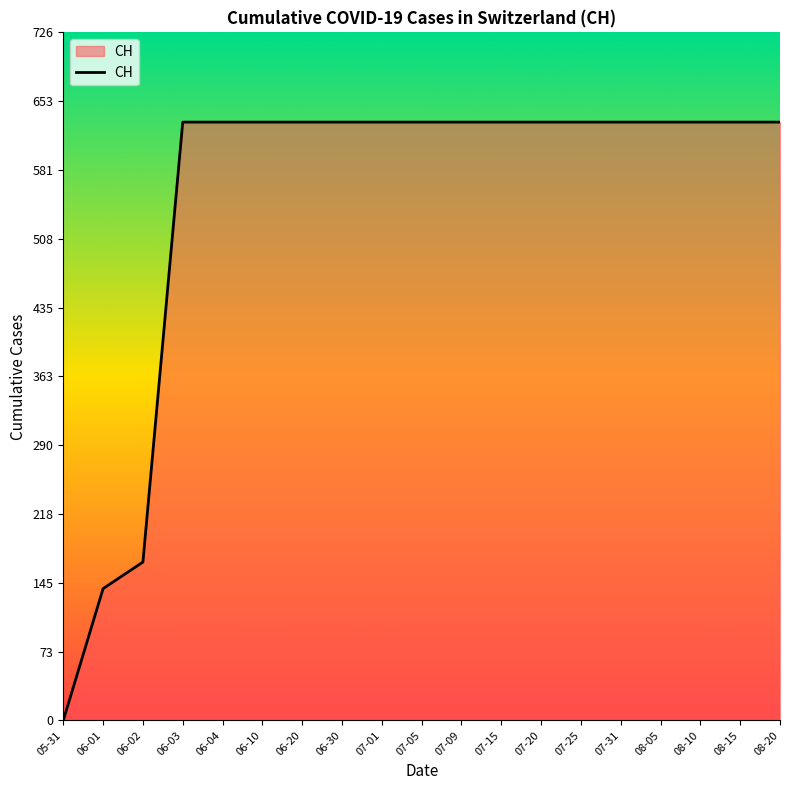

Count the number of categories in the chart.

19